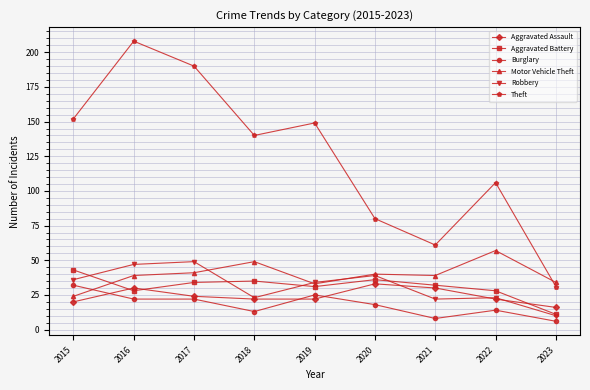

The Aggravated Assault series shows 16 at 2023. True or false?

True